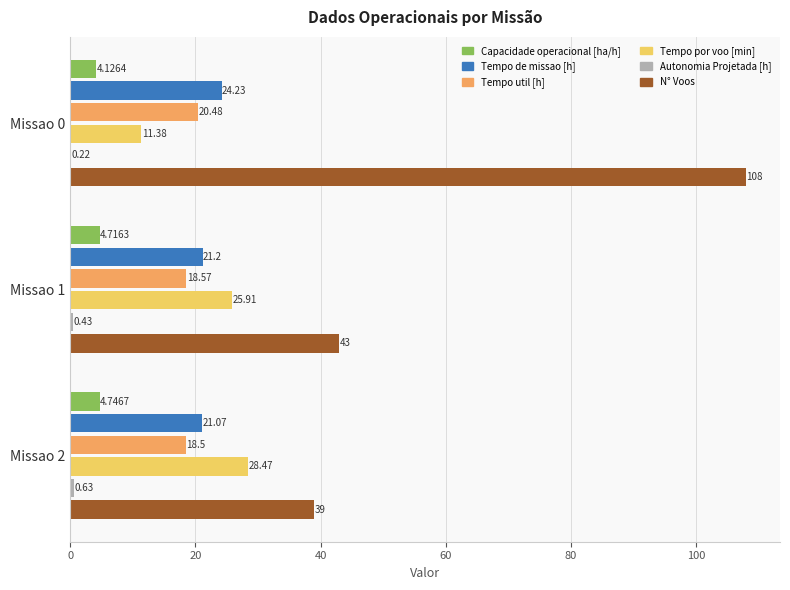

At which category is the sum across all series the highest?

Missao 0